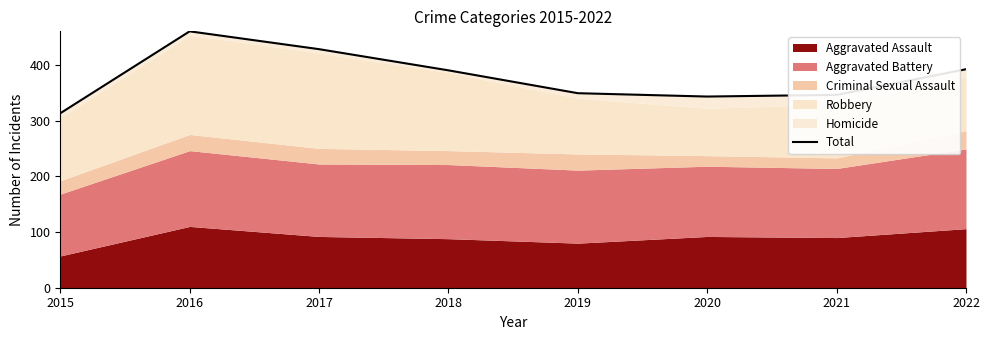

What is the smallest value displayed?

313